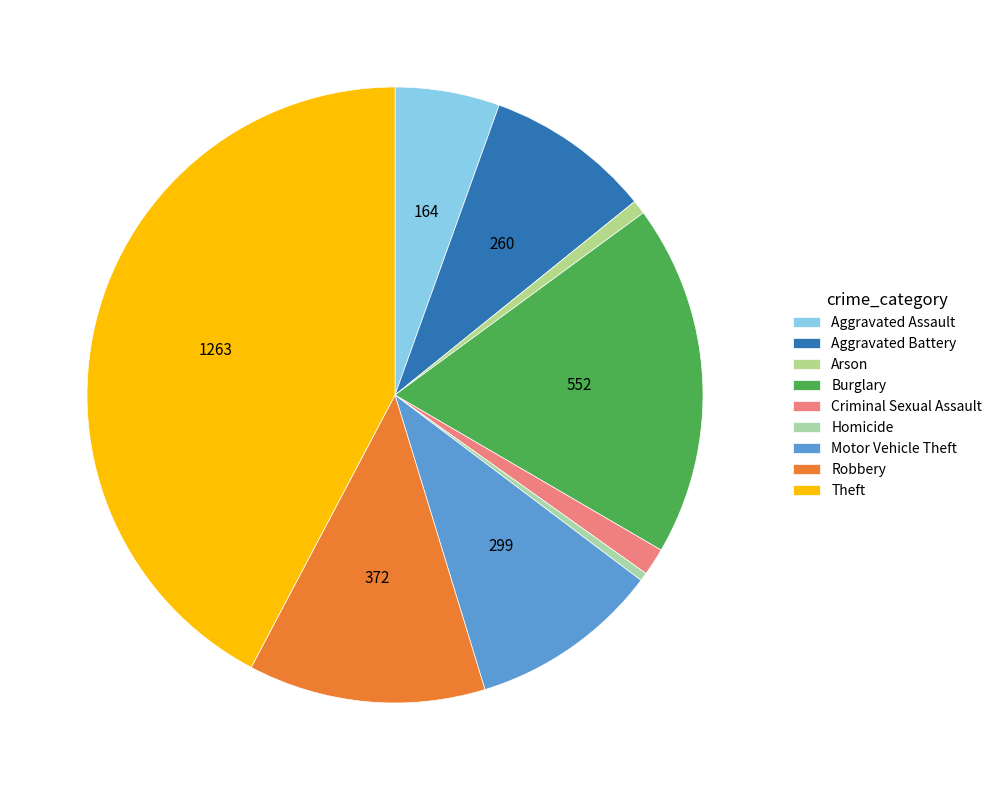

What is the total percentage of Criminal Sexual Assault and Motor Vehicle Theft?

11.4%